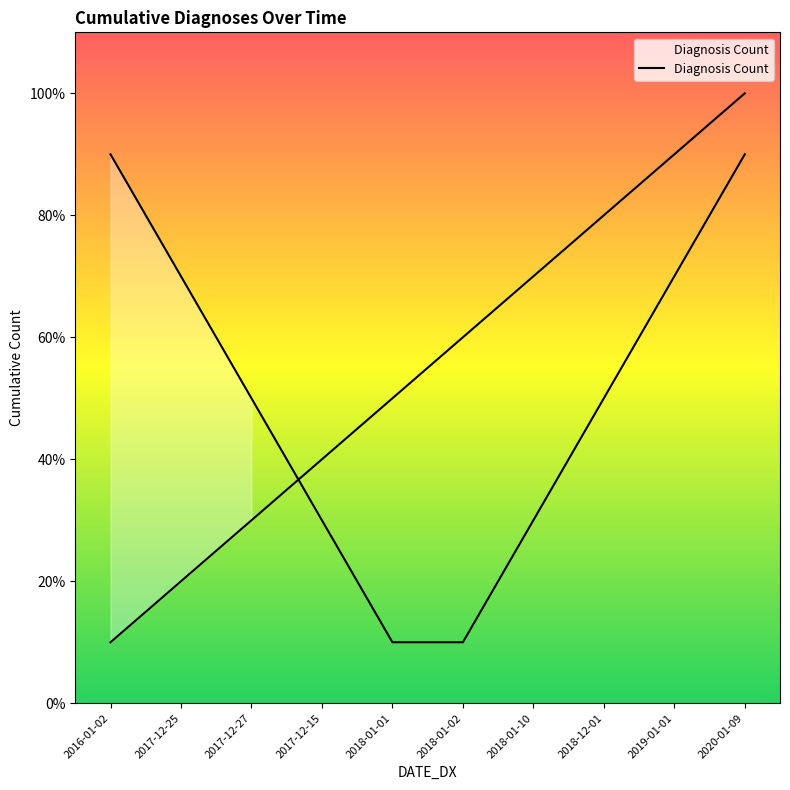

What is the approximate value at 2018-01-01?

5